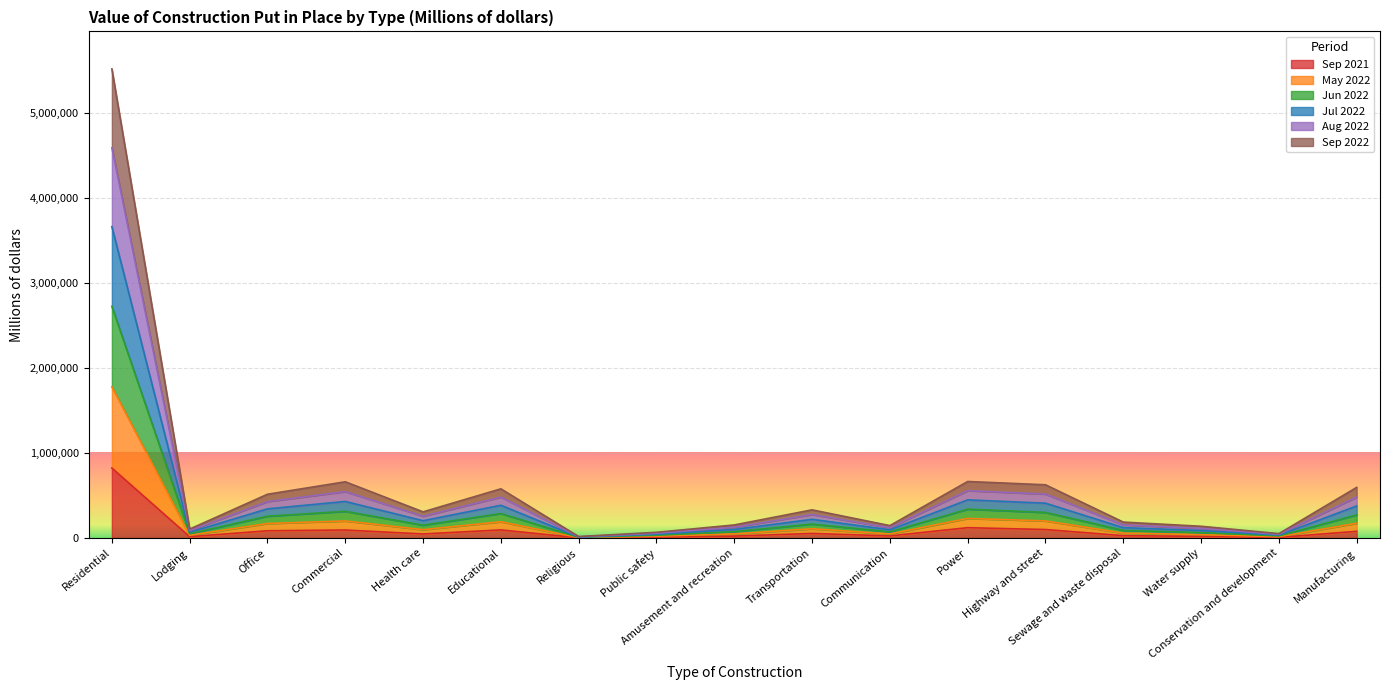

What is the minimum value for Aug 2022?

8385